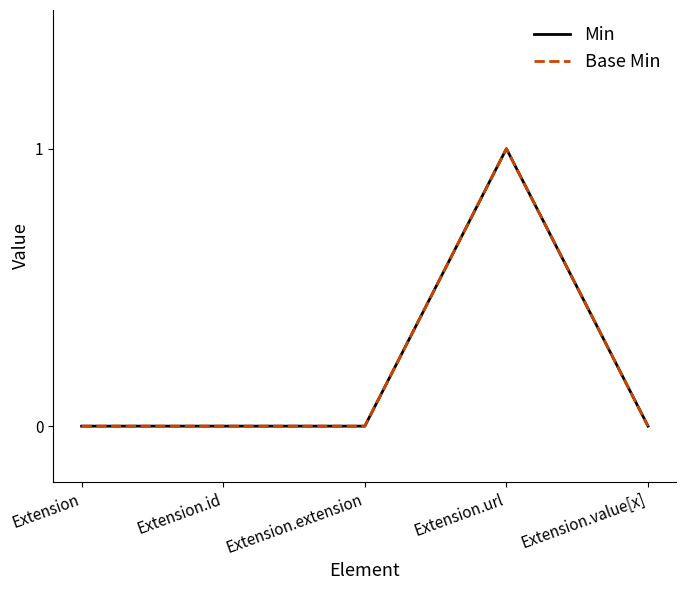

What is the difference between the maximum and second lowest values in the Min series?

1